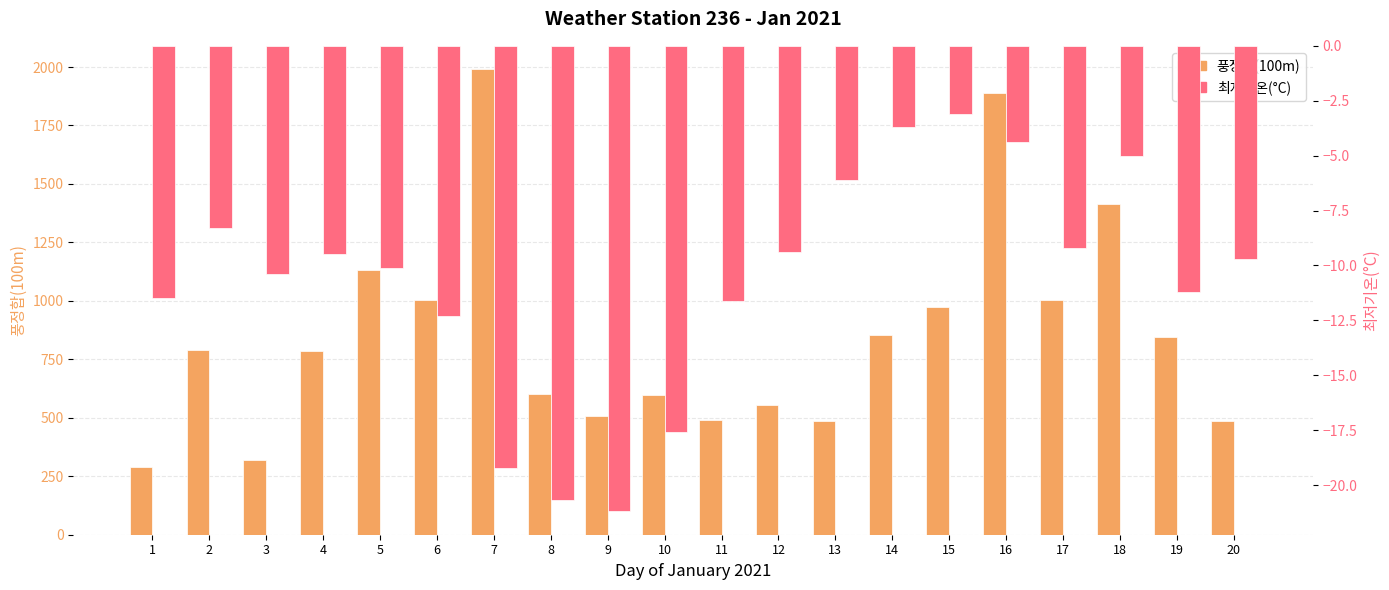

At 12, list the series in order from smallest to largest.

최저기온(°C), 풍정합(100m)